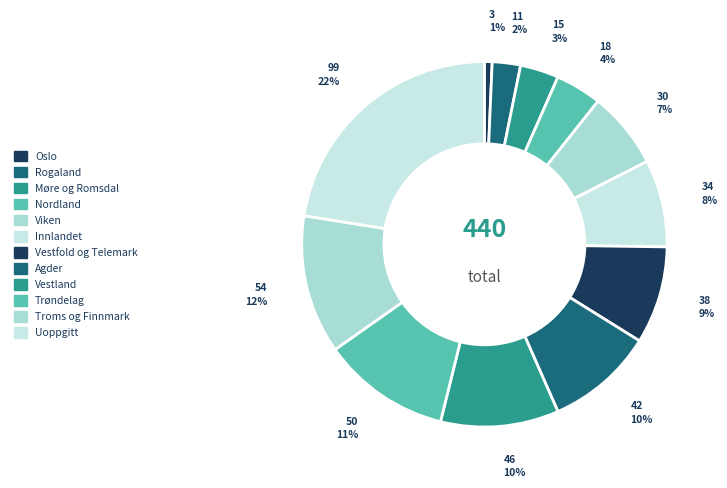

To the nearest percent, what is the average slice percentage?

8%